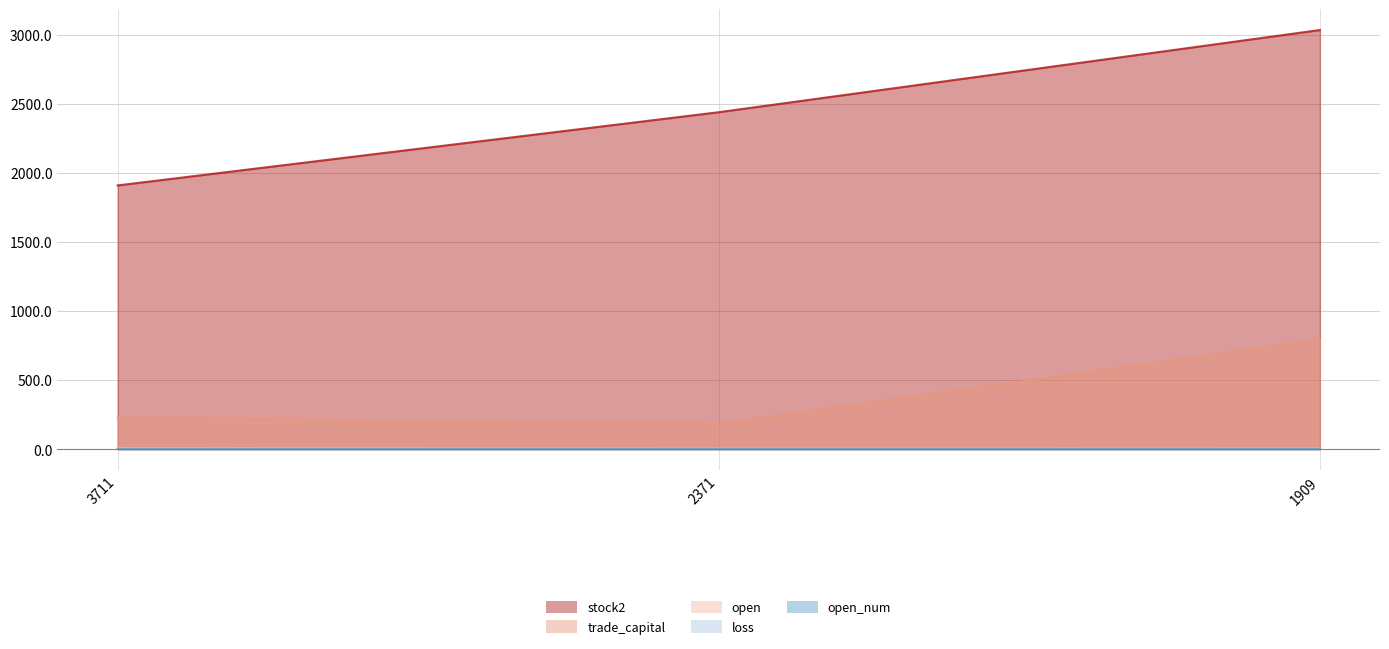

Which series changed the most between 3711 and 1909?

stock2